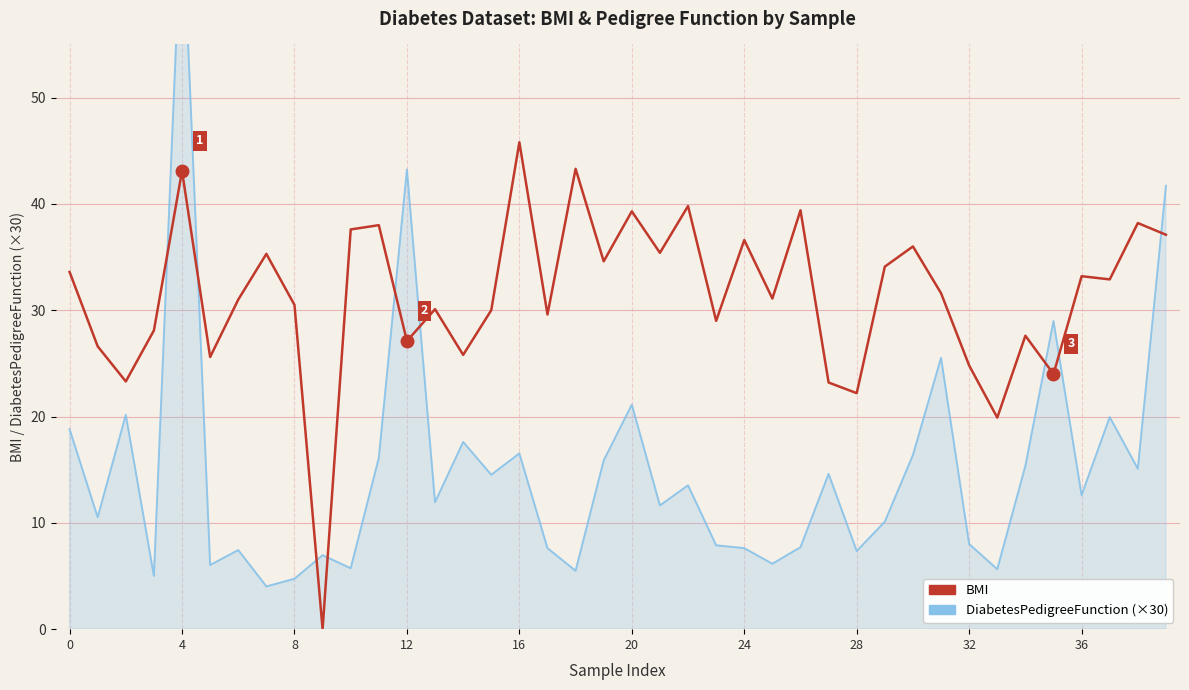

Is this an area chart (filled region under the line)?

No